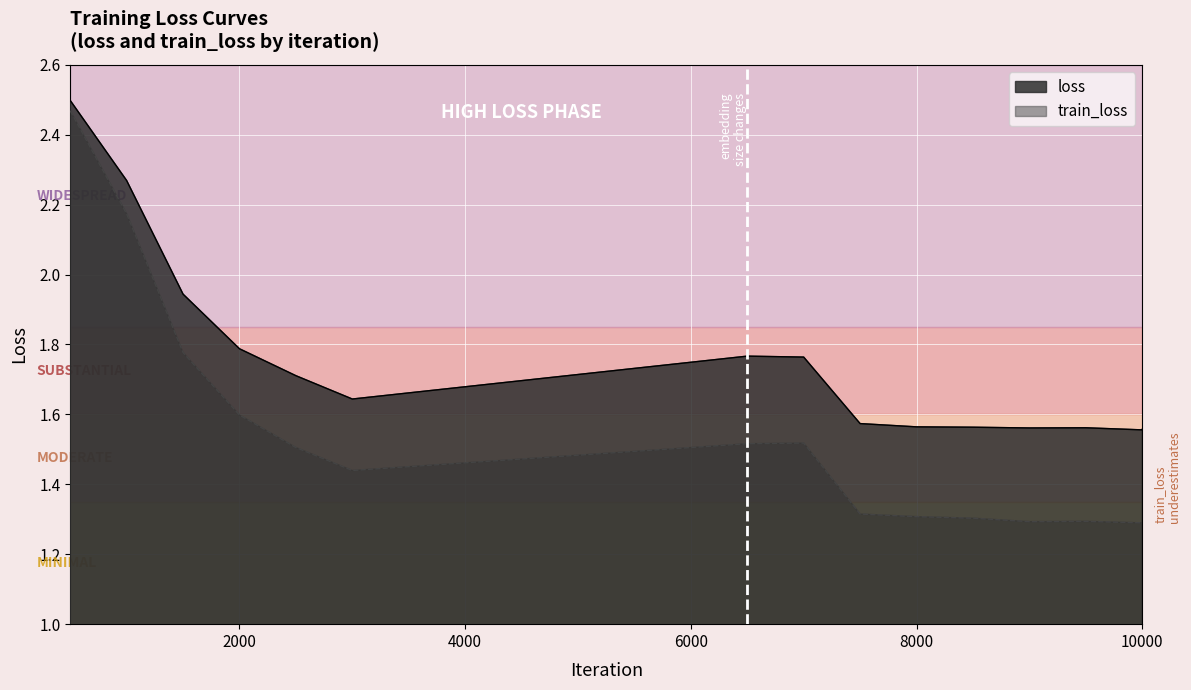

Reading right to left, extract all data points from this chart.

loss: 10000=1.6	9999=1.6	9500=1.6	9000=1.6	8500=1.6	8000=1.6	7500=1.6	7000=1.8	6500=1.8	3000=1.6	2500=1.7	2000=1.8	1500=1.9	1000=2.3	500=2.5
train_loss: 10000=1.3	9999=1.3	9500=1.3	9000=1.3	8500=1.3	8000=1.3	7500=1.3	7000=1.5	6500=1.5	3000=1.4	2500=1.5	2000=1.6	1500=1.8	1000=2.2	500=2.5